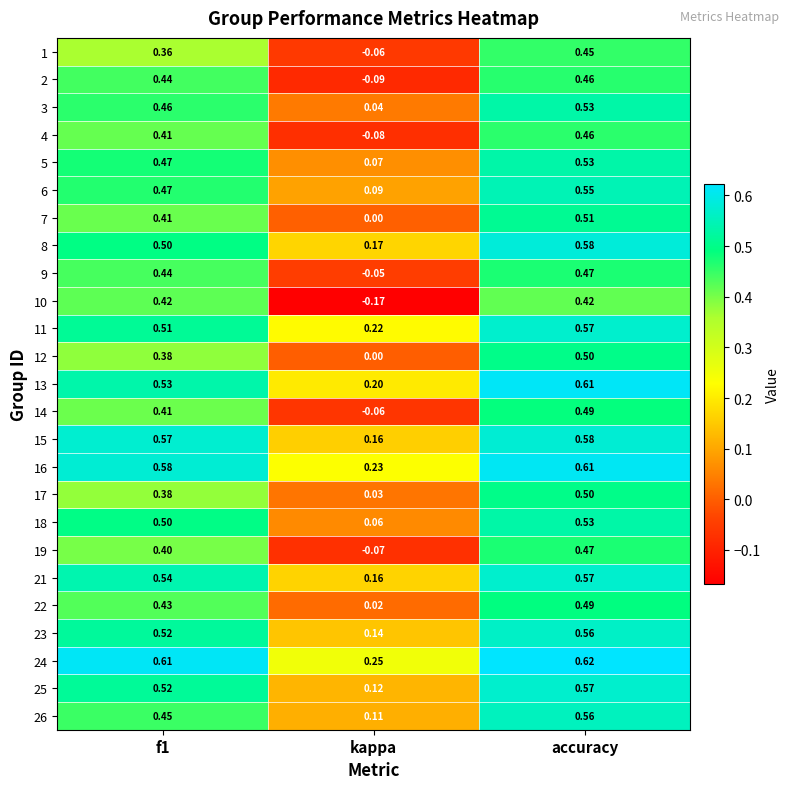

Where is 18 nearest to the value 0?

kappa